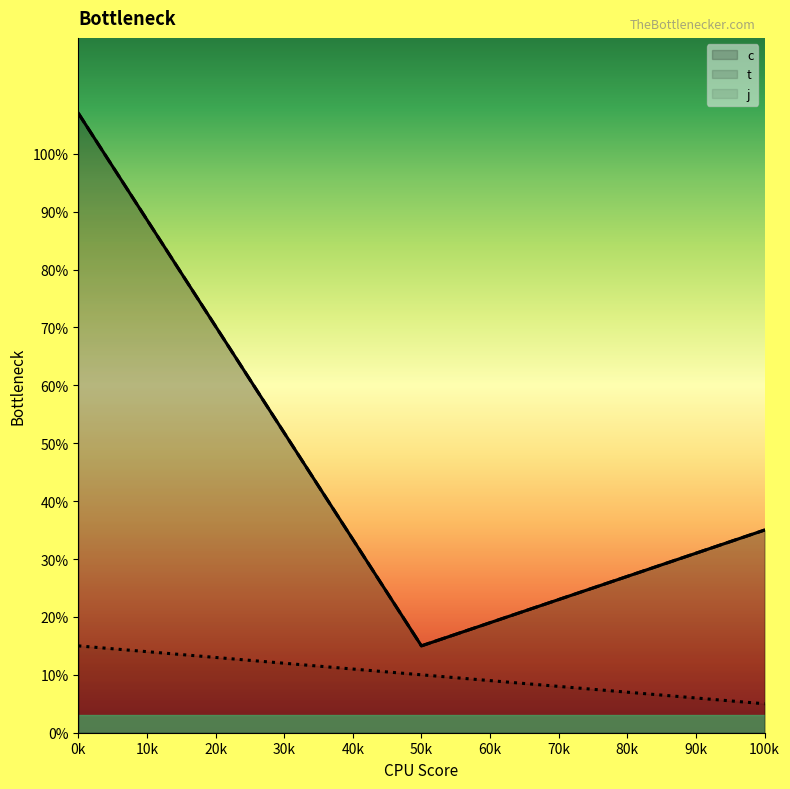

List the series in order of their peak value, highest first.

c, t, j